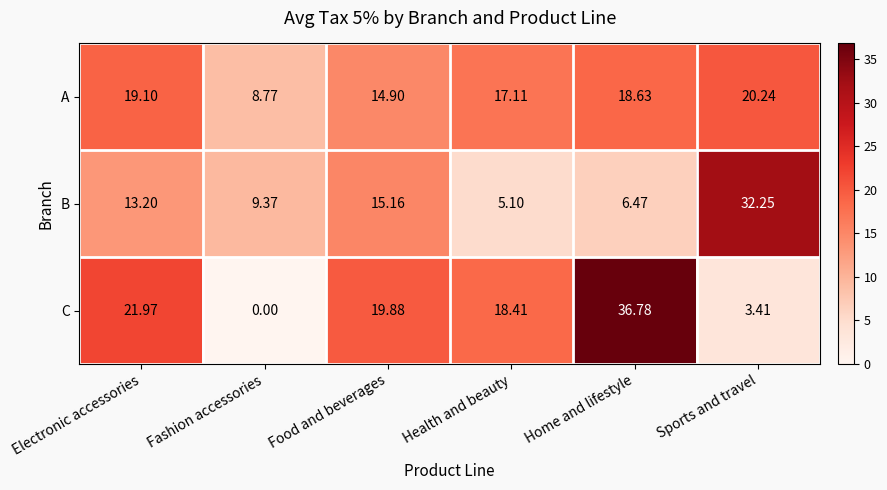

Is the value of B at Home and lifestyle greater than the value of A at Home and lifestyle?

No